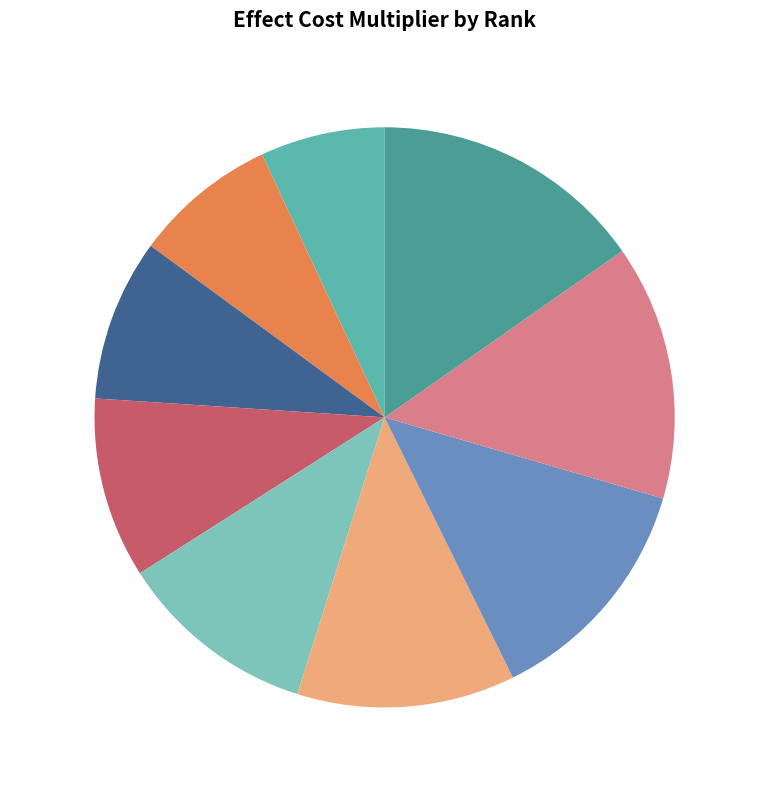

Does R 2 account for over 50% of the chart?

No